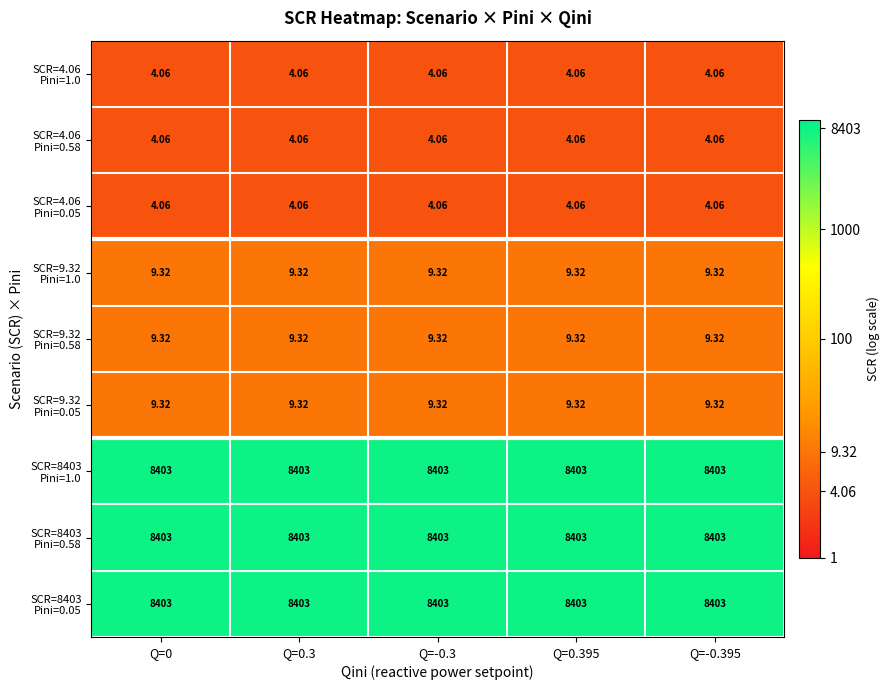

Which category has the lowest value across all series?

Q=0